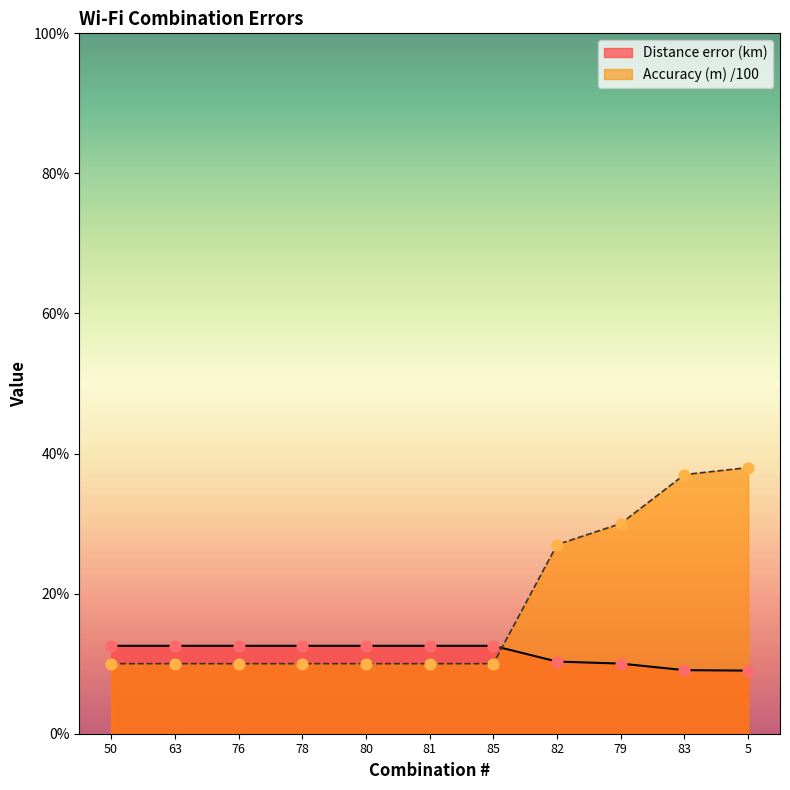

Is the value of Distance error (km) at 63 greater than the value of Accuracy (m) at 83?

No